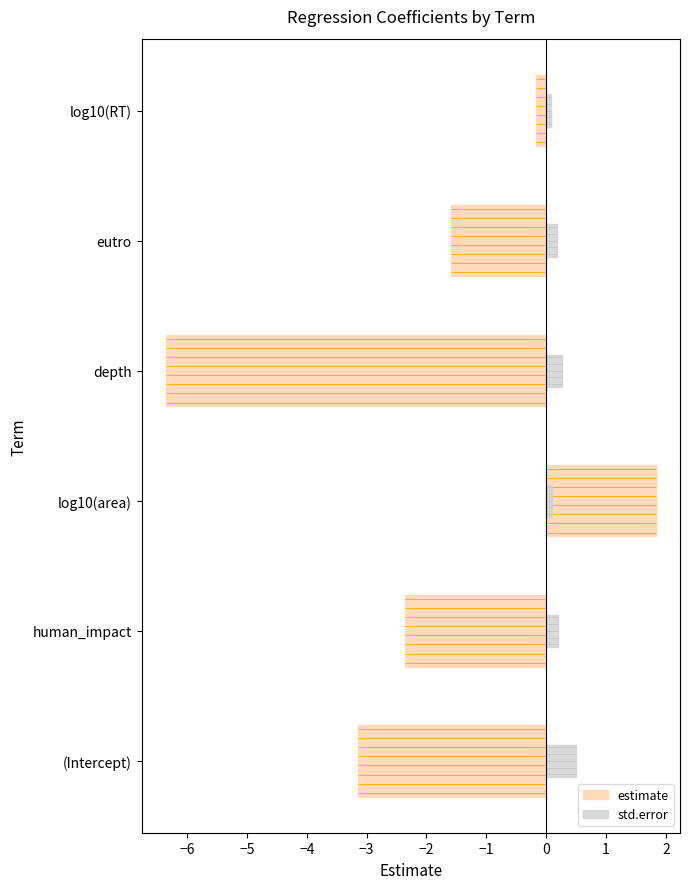

Are the bars grouped side by side (vs. stacked)?

Yes